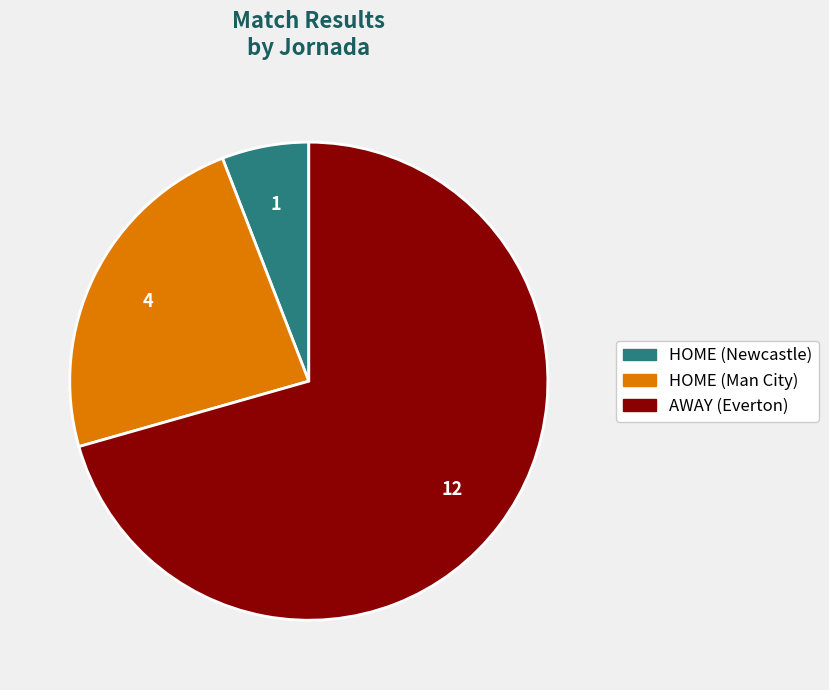

True or false: HOME (Newcastle) accounts for 21% of the total.

False